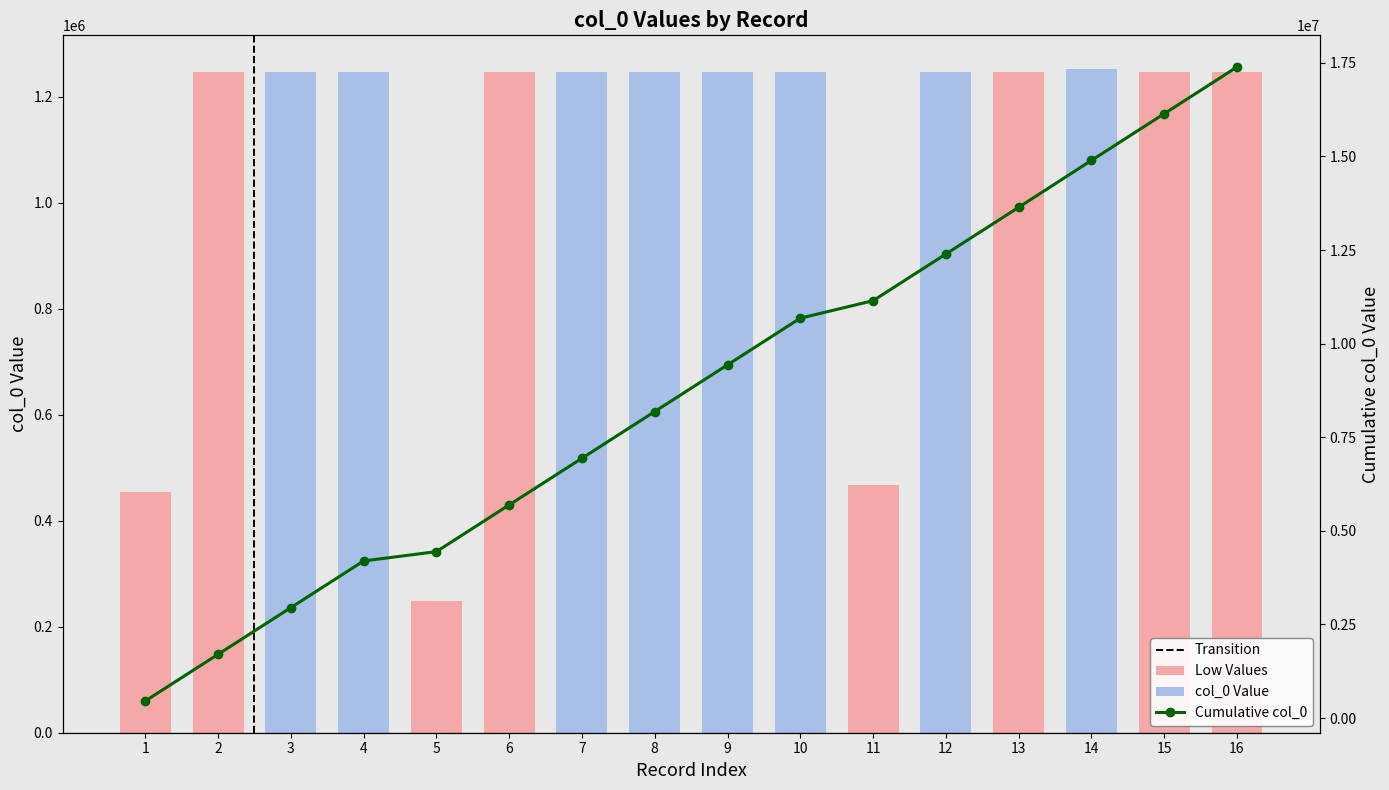

What is the minimum value shown in the chart?

249310